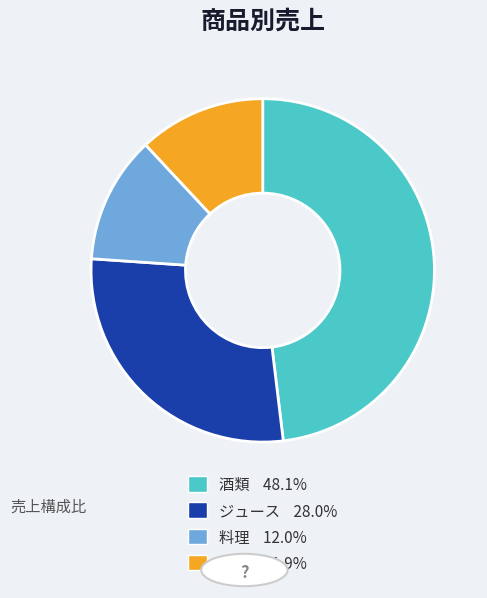

Which slice is the largest?

酒類